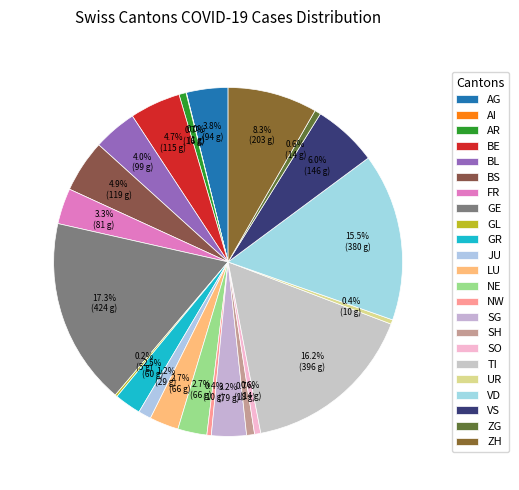

To the nearest percent, what is the difference between the TI and VS slice percentages?

10%